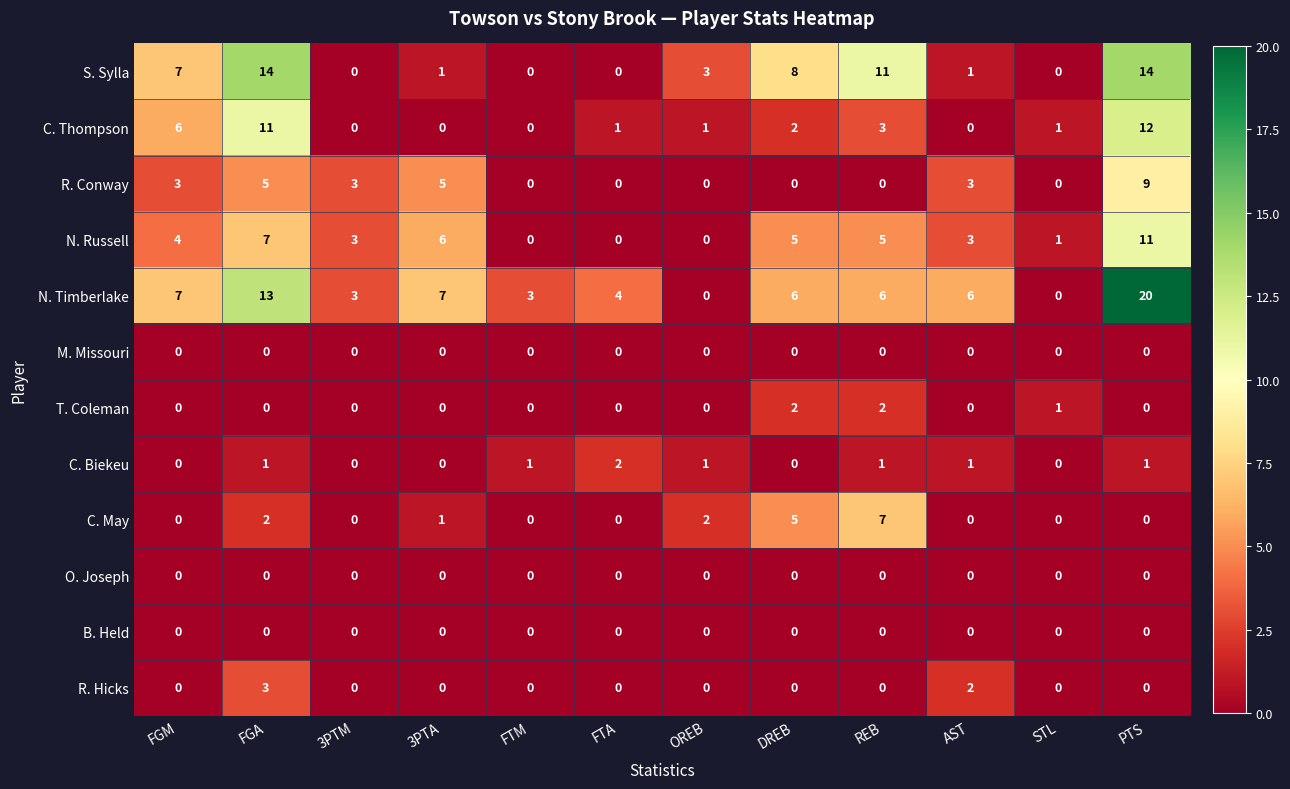

True or false: N. Russell has a value of 6 at 3PTA.

True